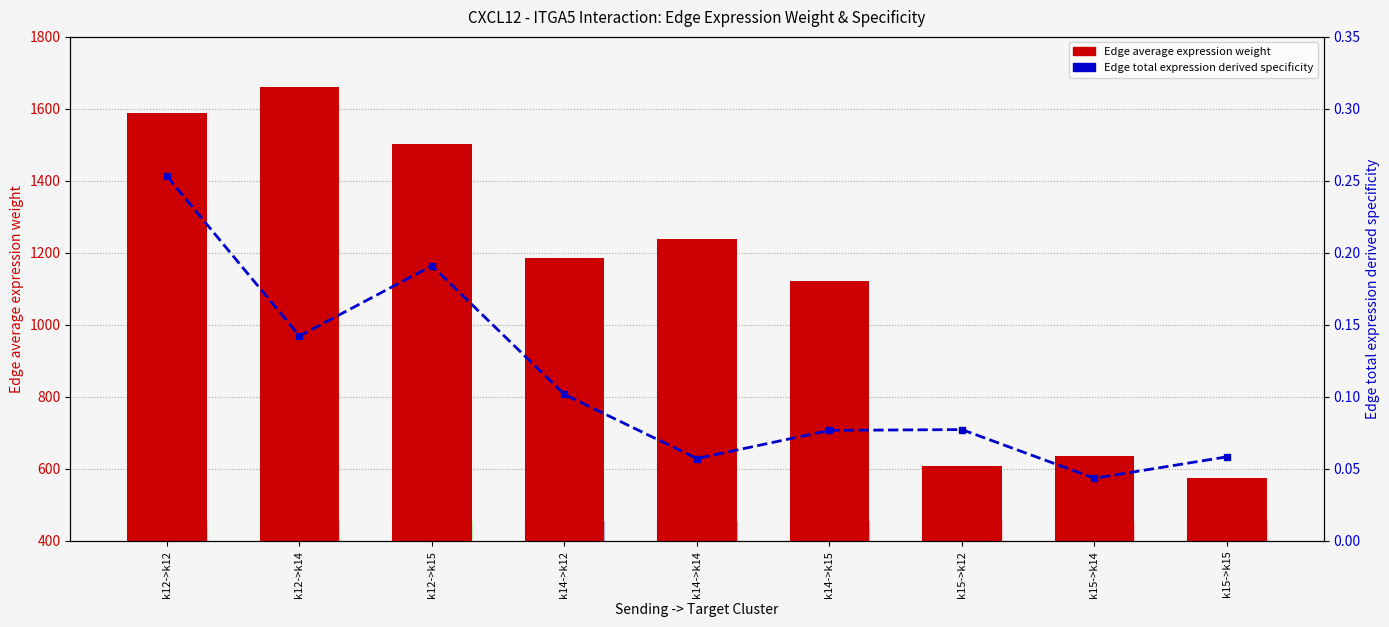

What are all the series names shown in the legend?

Edge average expression weight, Edge total expression derived specificity